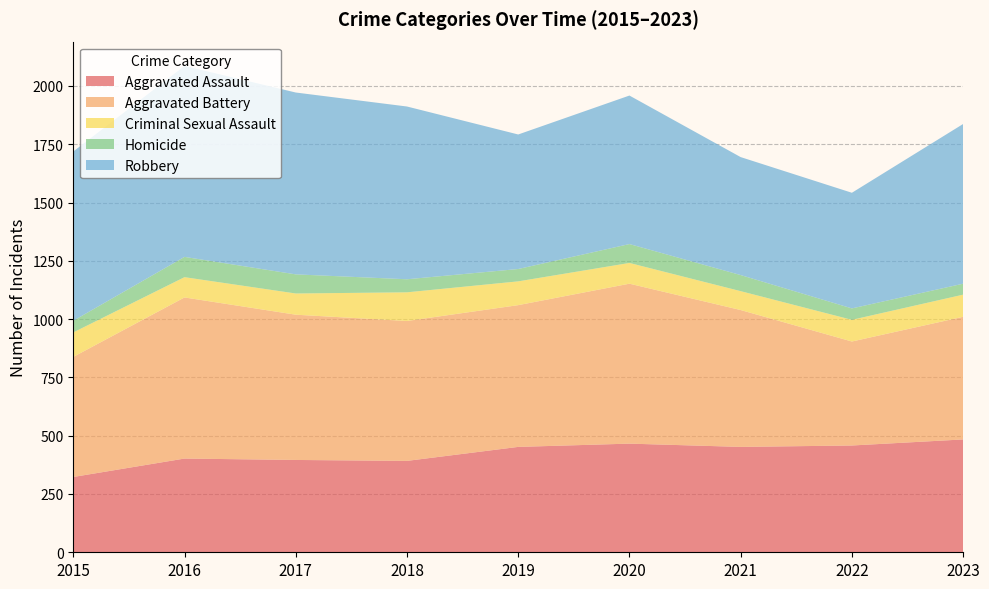

Reading left to right, what are all the values shown in this chart?

Aggravated Assault: 2015=323	2016=402	2017=396	2018=392	2019=452	2020=466	2021=452	2022=458	2023=484
Aggravated Battery: 2015=515	2016=691	2017=623	2018=600	2019=608	2020=686	2021=587	2022=446	2023=526
Criminal Sexual Assault: 2015=105	2016=87	2017=91	2018=123	2019=102	2020=89	2021=81	2022=93	2023=95
Homicide: 2015=50	2016=87	2017=82	2018=56	2019=53	2020=81	2021=69	2022=49	2023=47
Robbery: 2015=726	2016=819	2017=780	2018=741	2019=577	2020=637	2021=506	2022=496	2023=685